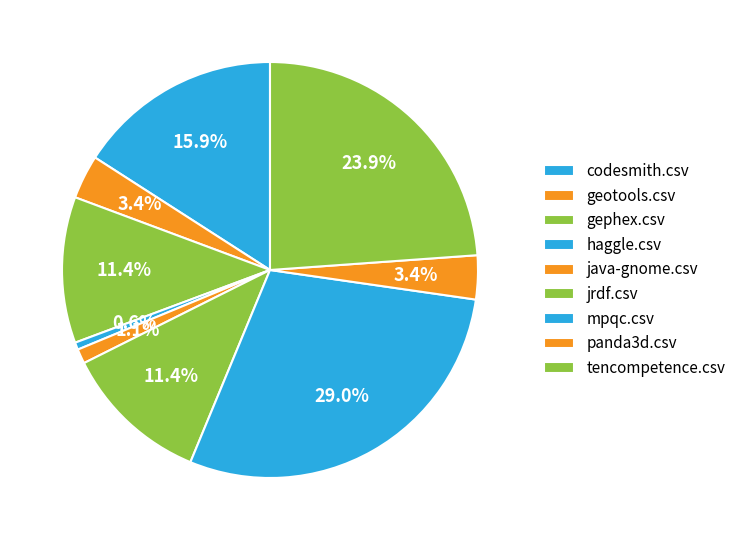

To the nearest percent, what portion does mpqc.csv represent?

29%